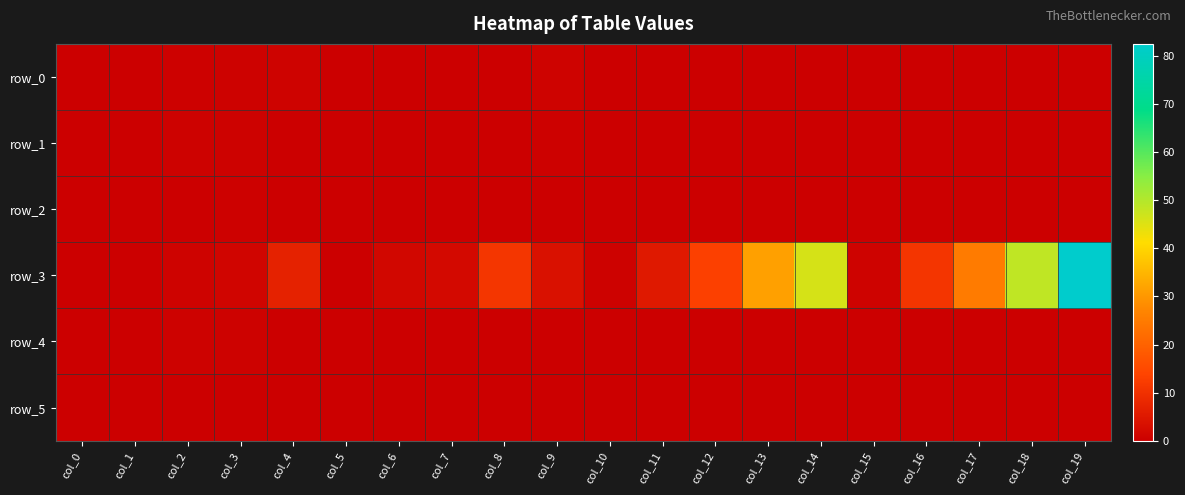

Reading right to left, extract all data points from this chart.

row_0: 0.0	0.0	0.0	0.0	0.0	0.0	0.0	0.0	0.0	0.0	0.8	0.2	0.1	0.0	0.0	0.9	0.6	0.5	0.0	0.0
row_1: 0.0	0.0	0.0	0.0	0.0	0.1	0.0	0.0	0.0	0.0	0.4	0.1	0.2	0.0	0.0	0.3	0.6	0.6	0.0	0.0
row_2: 0.0	0.0	0.0	0.0	0.0	0.0	0.0	0.0	0.0	0.0	0.3	0.0	0.0	0.0	0.0	0.2	0.4	0.3	0.0	0.0
row_3: 82.6	48.6	25.0	10.9	0.8	46.0	31.5	13.1	5.3	0.5	3.6	11.1	2.0	1.8	0.2	7.0	1.1	0.7	0.0	0.1
row_4: 0.0	0.0	0.0	0.0	0.0	0.0	0.0	0.0	0.0	0.0	0.2	0.1	0.2	0.1	0.1	0.2	0.5	0.5	0.0	0.2
row_5: 0.0	0.0	0.0	0.0	0.0	0.0	0.0	0.0	0.0	0.0	0.1	0.0	0.0	0.0	0.0	0.2	0.2	0.1	0.0	0.0